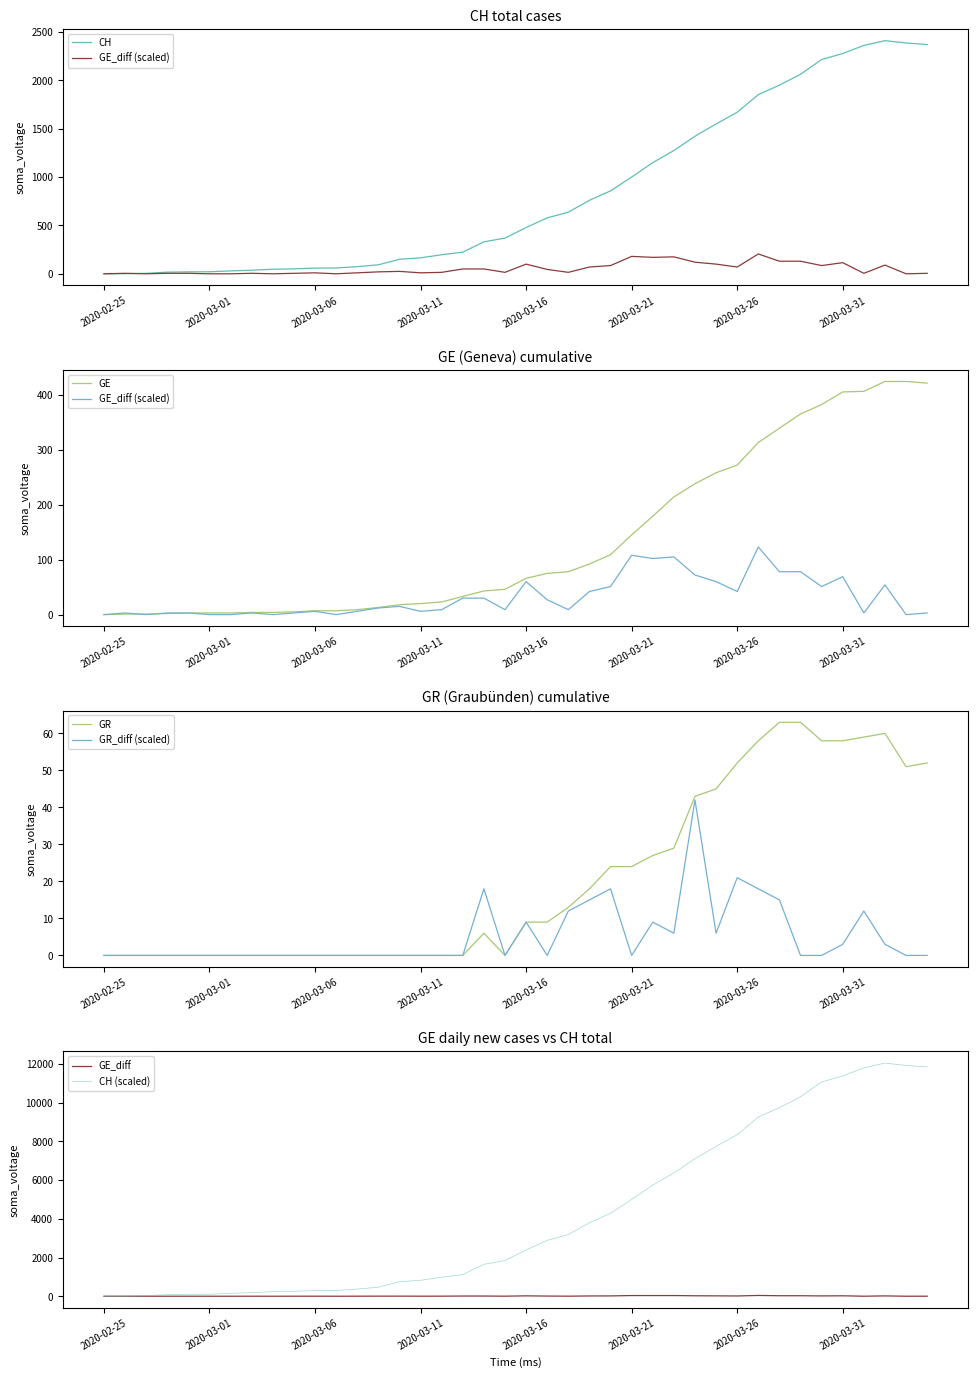

What is the label of the 10th point from the right?

2020-03-26